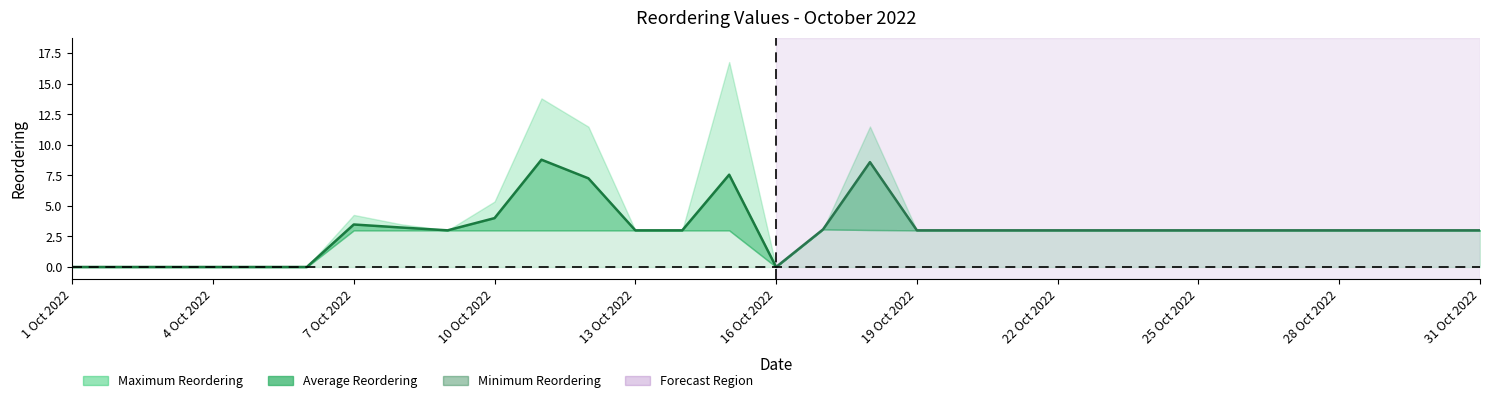

What is the sum of the Average Reordering values at 18 Oct 2022 and 14 Oct 2022?

11.6